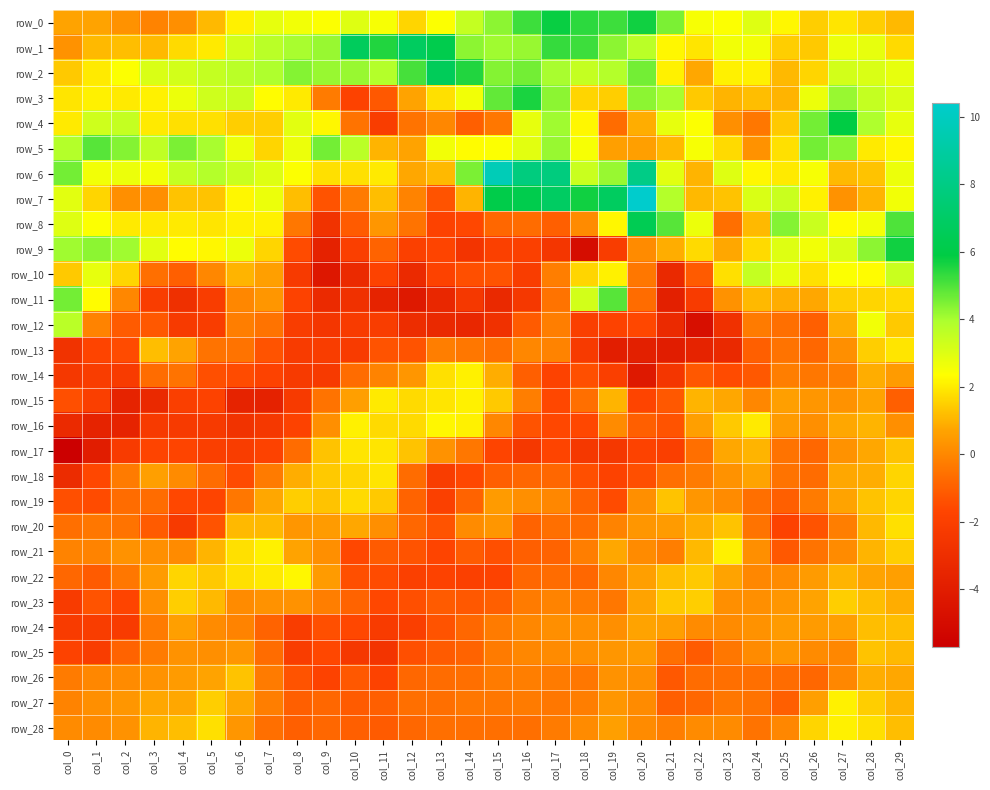

The value of row_0 at col_8 is 0.5. True or false?

False